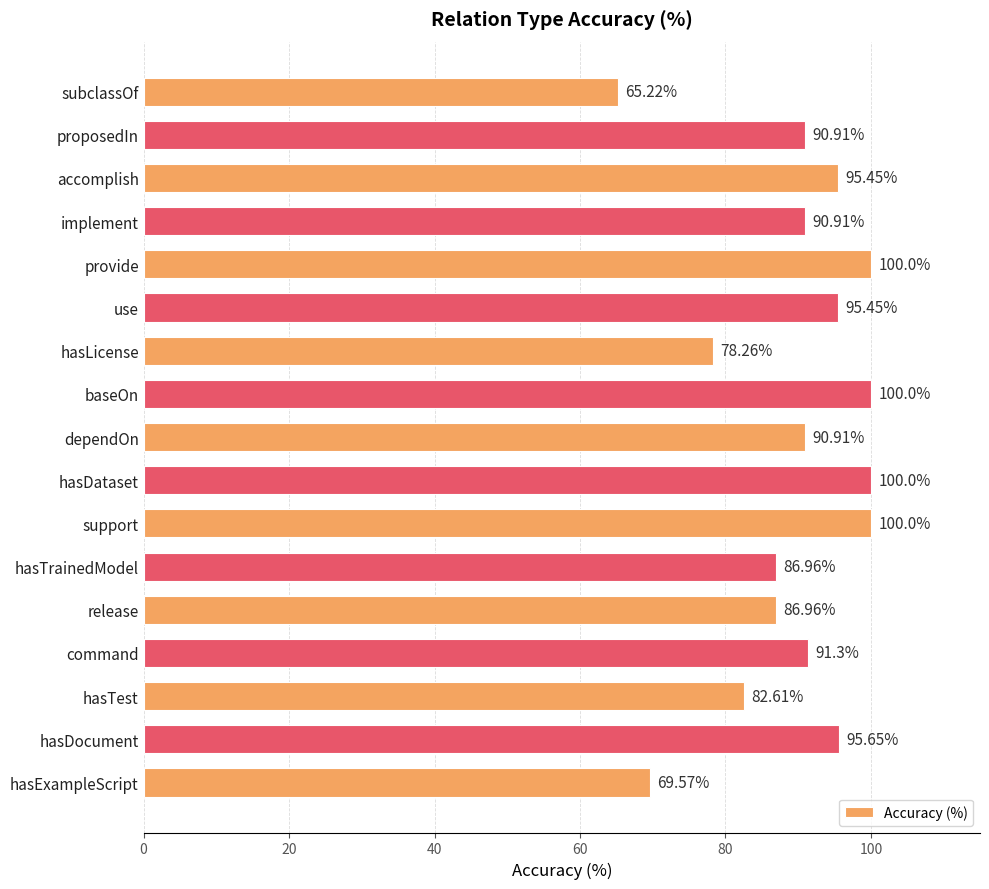

Between hasDocument and hasLicense, which is larger?

hasDocument